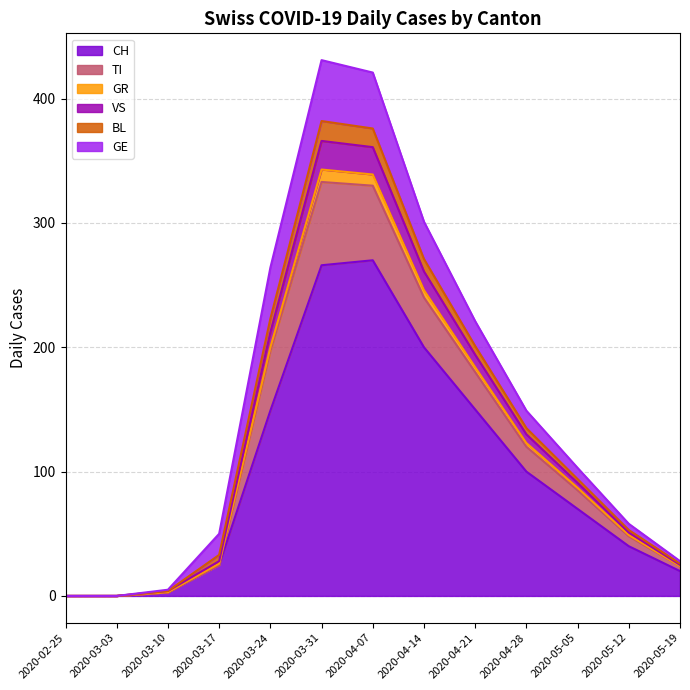

Count the number of categories in the chart.

13